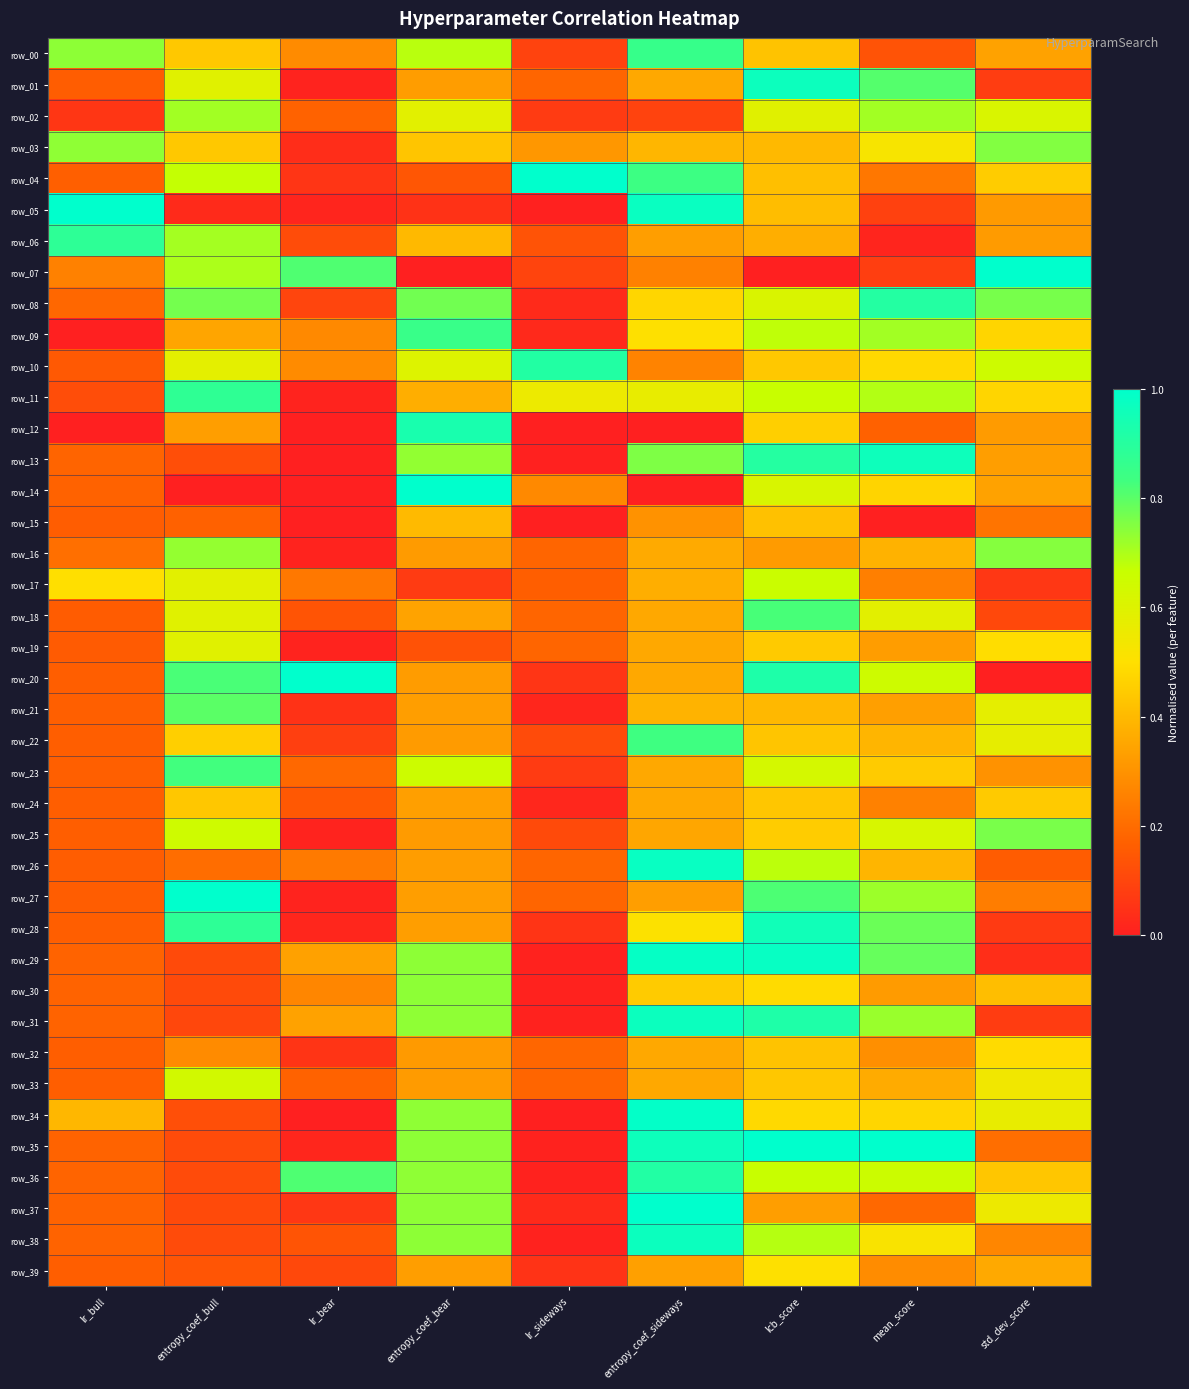

Which has a higher value, lcb_score or entropy_coef_bear?

entropy_coef_bear